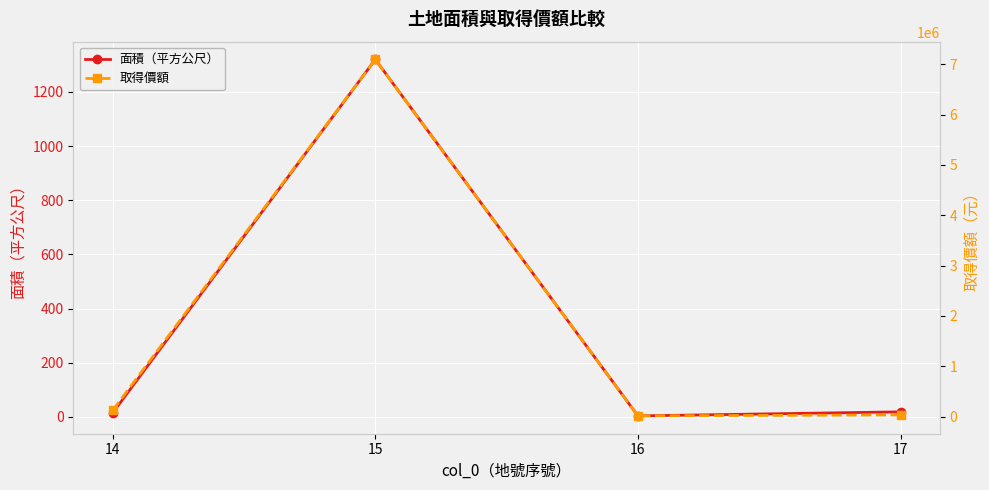

At how many categories does at least one series exceed 3360063?

1